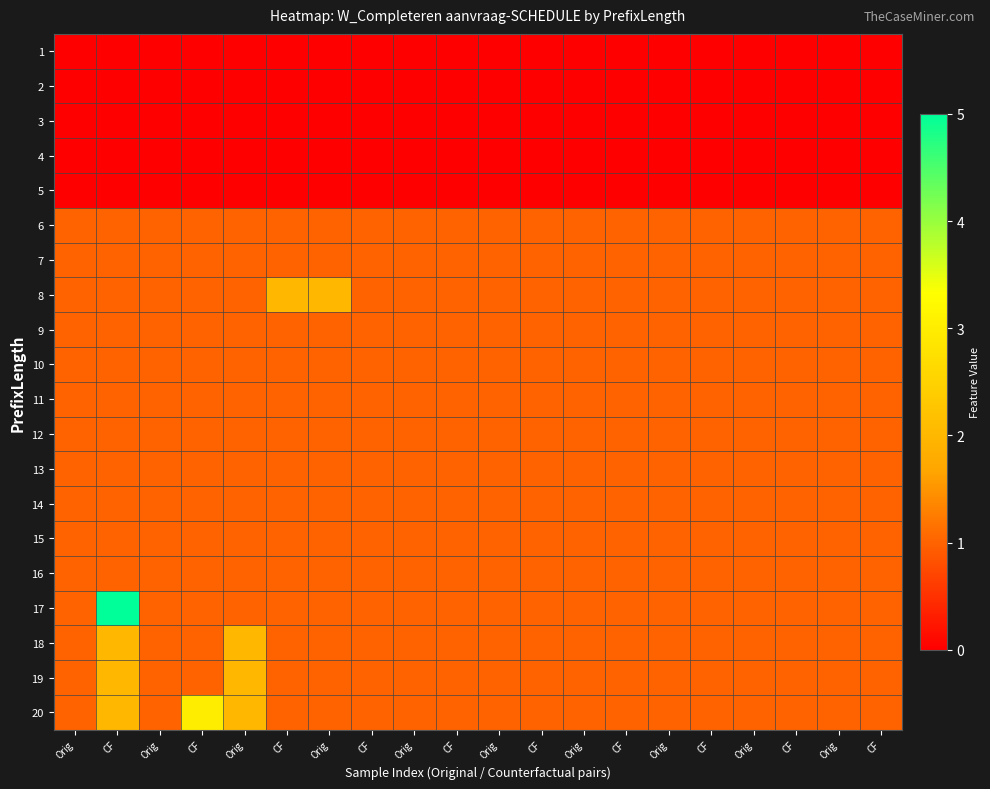

Count the number of data series in this chart.

20